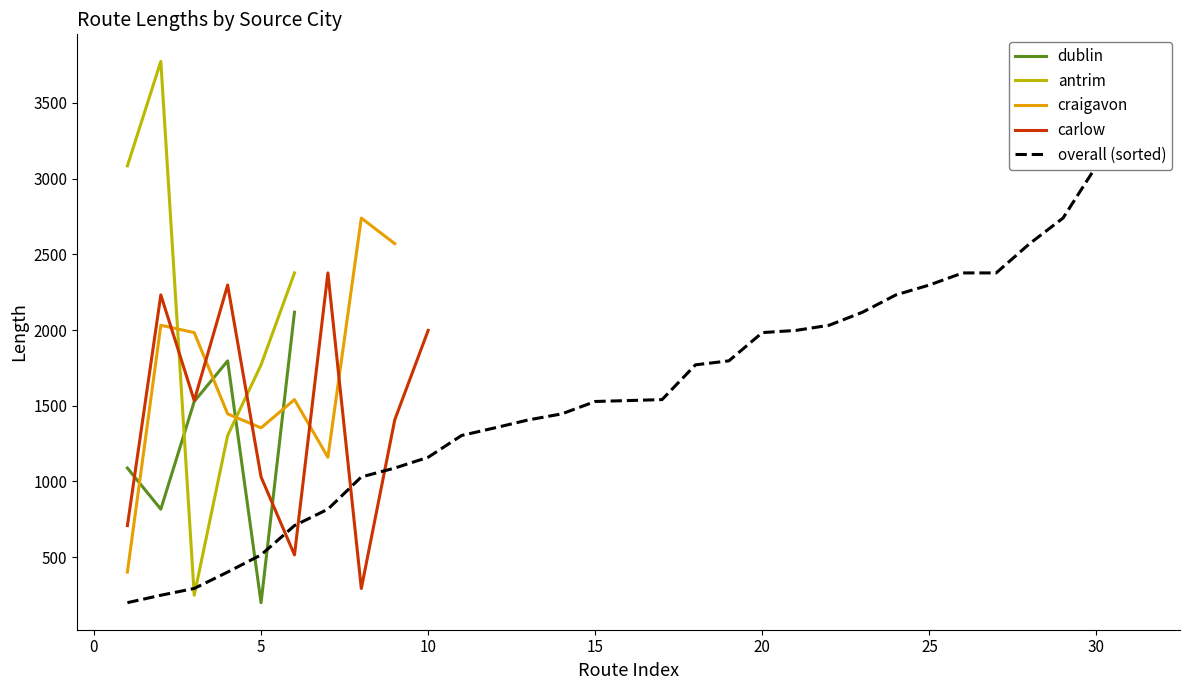

Which series ends up on top after the final intersection of antrim and dublin?

antrim